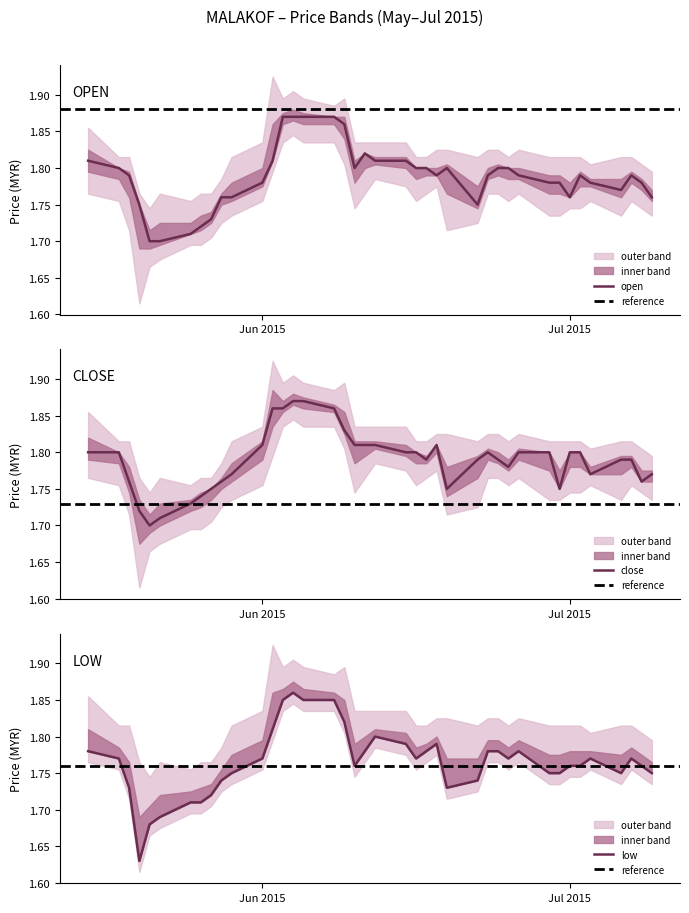

What is the sum of the close values at 2015-06-16 and 2015-06-11?

3.6